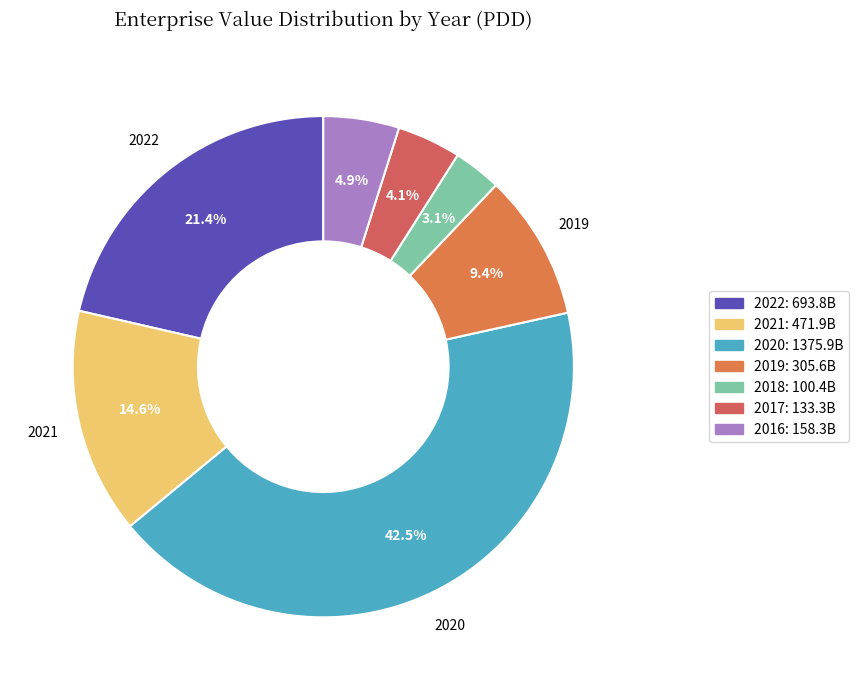

Is it true that 2022 is 21% of the pie?

True